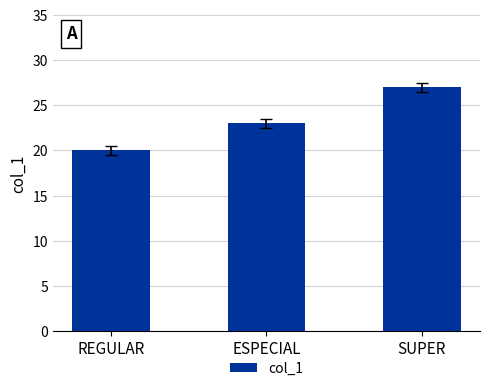

List the labels in order of value, largest first.

SUPER, ESPECIAL, REGULAR